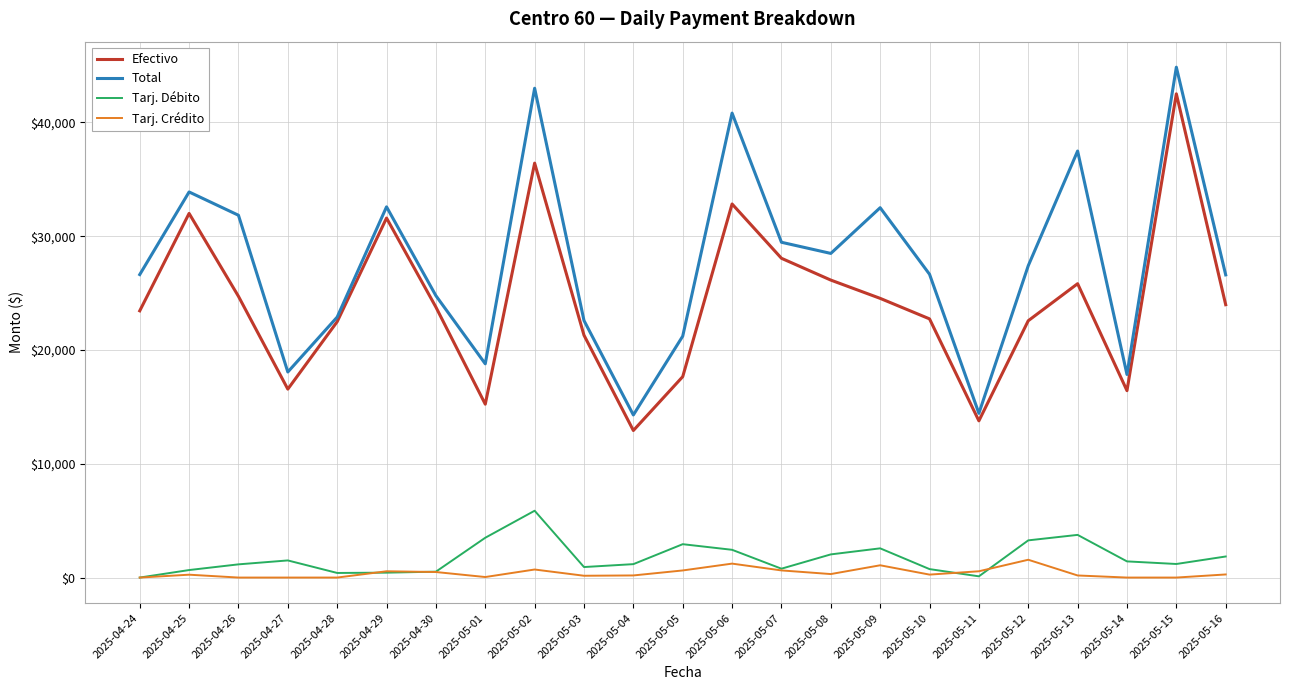

Rank the series by their maximum value, from highest to lowest.

Total, Efectivo, Tarj. Débito, Tarj. Crédito